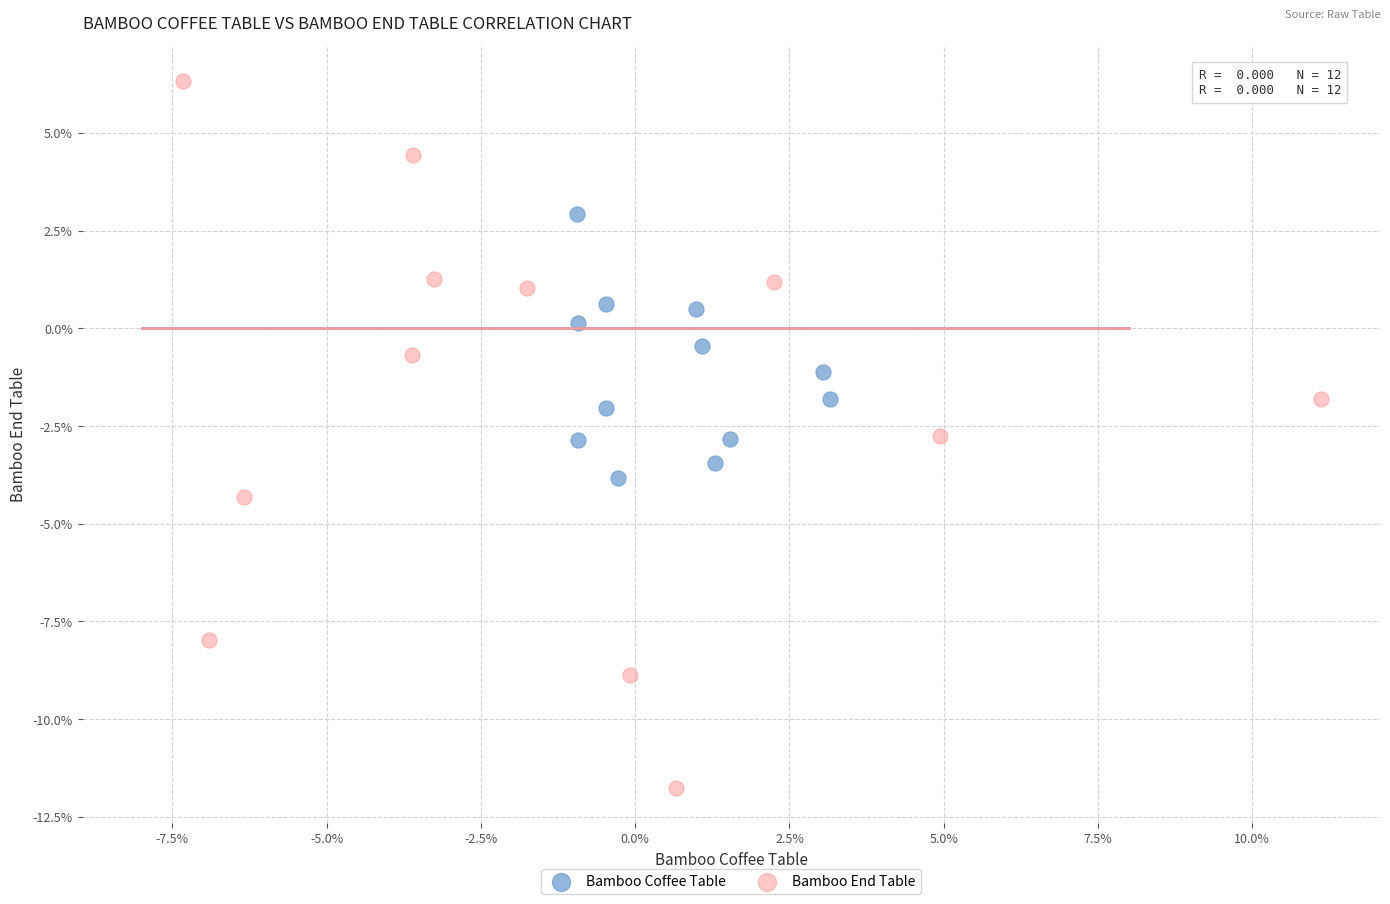

What are all the series names shown in the legend?

Bamboo Coffee Table, Bamboo End Table